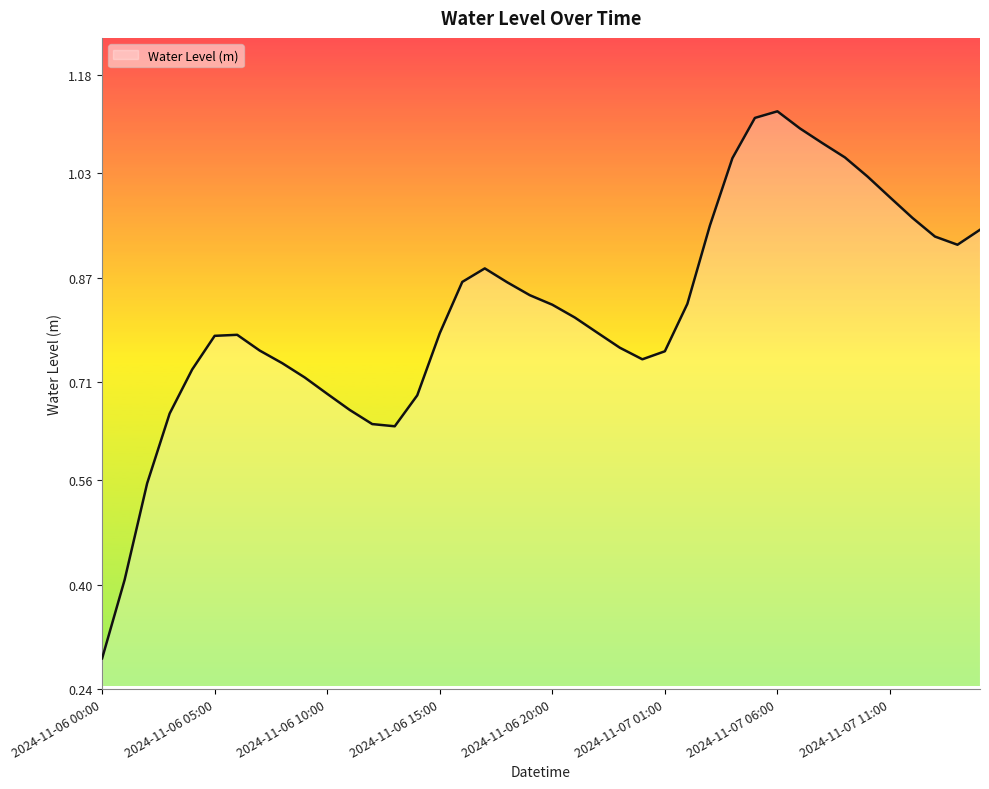

How many points are higher than both their immediate neighbors (excluding endpoints)?

3